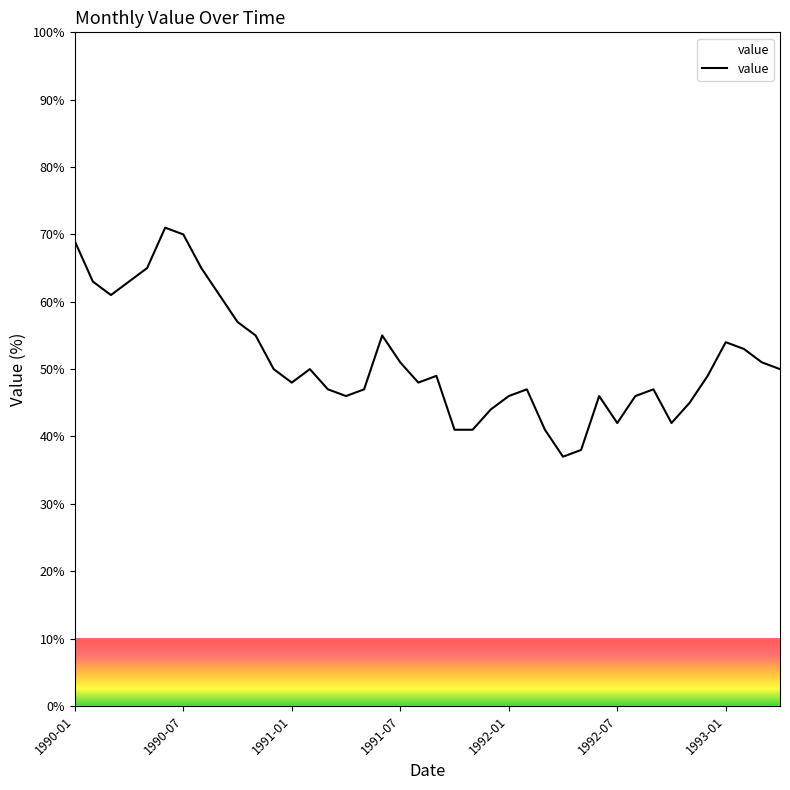

Reading left to right, what are all the values shown in this chart?

69.0	63.0	61.0	63.0	65.0	71.0	70.0	65.0	61.0	57.0	55.0	50.0	48.0	50.0	47.0	46.0	47.0	55.0	51.0	48.0	49.0	41.0	41.0	44.0	46.0	47.0	41.0	37.0	38.0	46.0	42.0	46.0	47.0	42.0	45.0	49.0	54.0	53.0	51.0	50.0